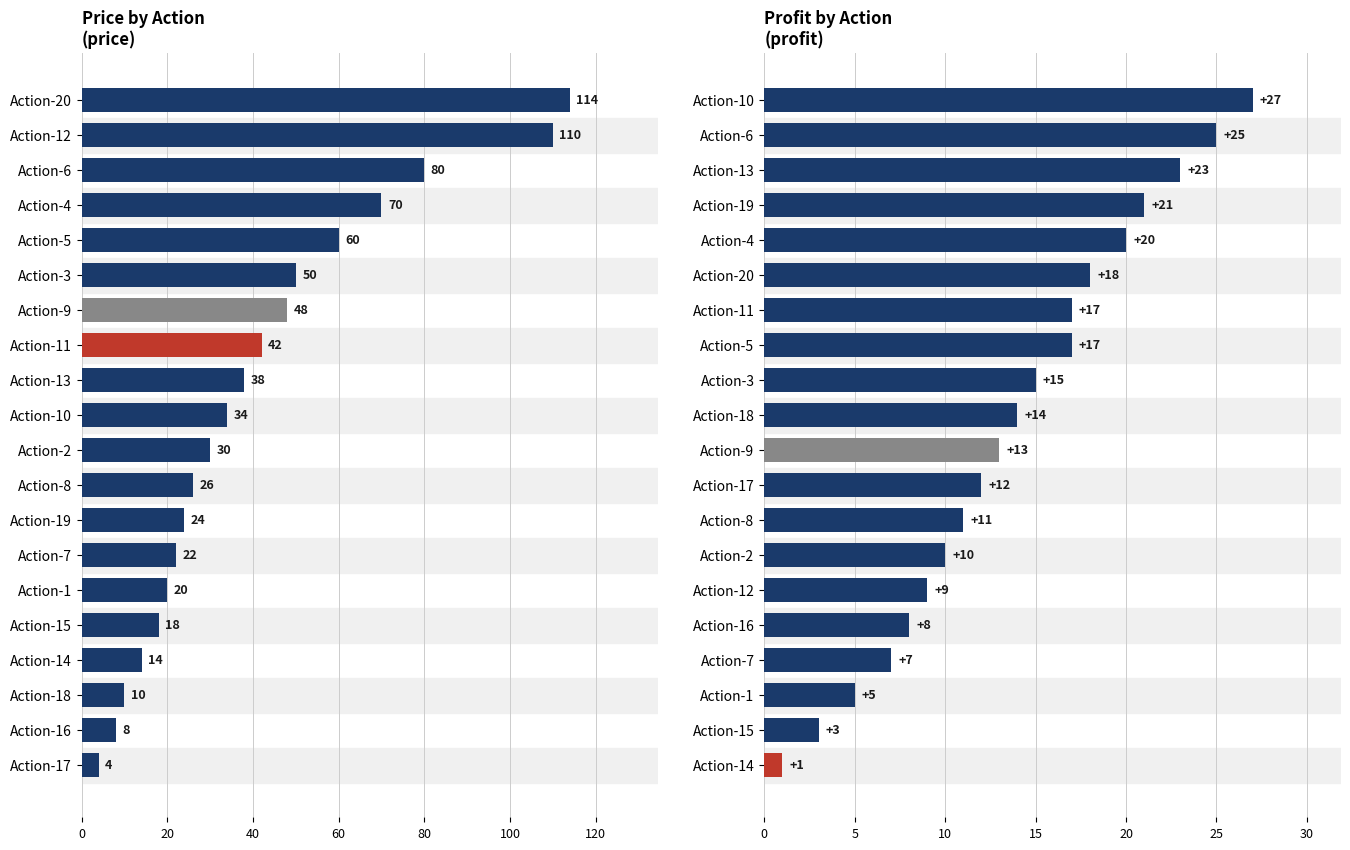

What is the sum of all price values?

822